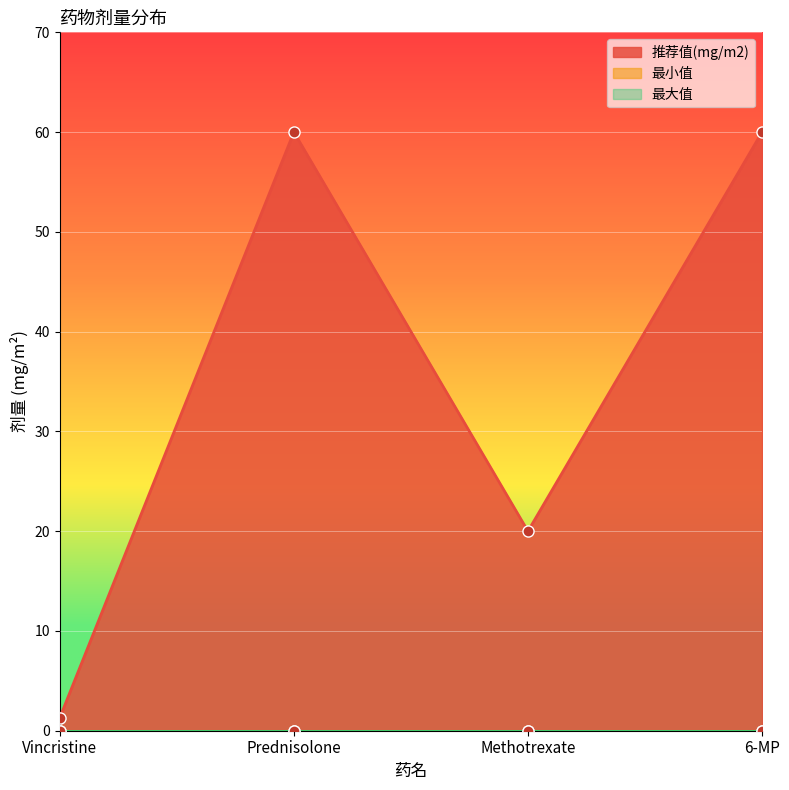

Does the chart display data point markers on the line(s)?

Yes